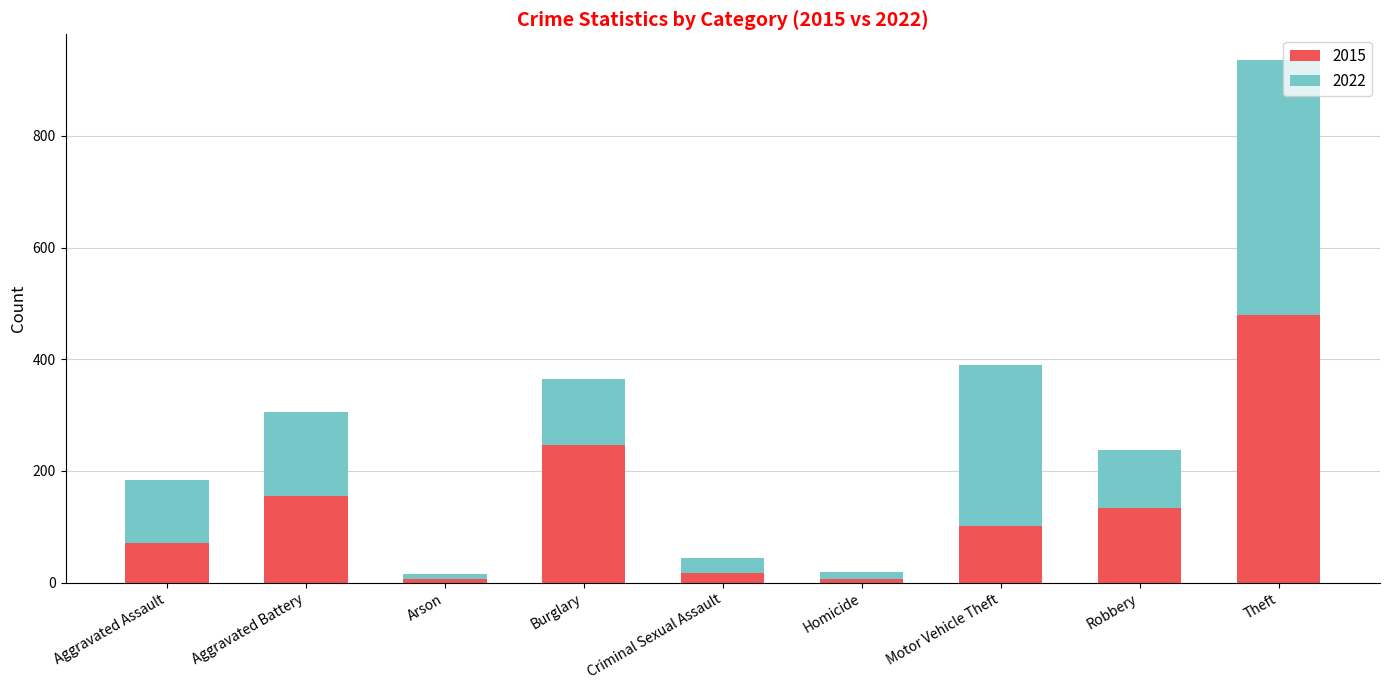

Count the number of data series in this chart.

2